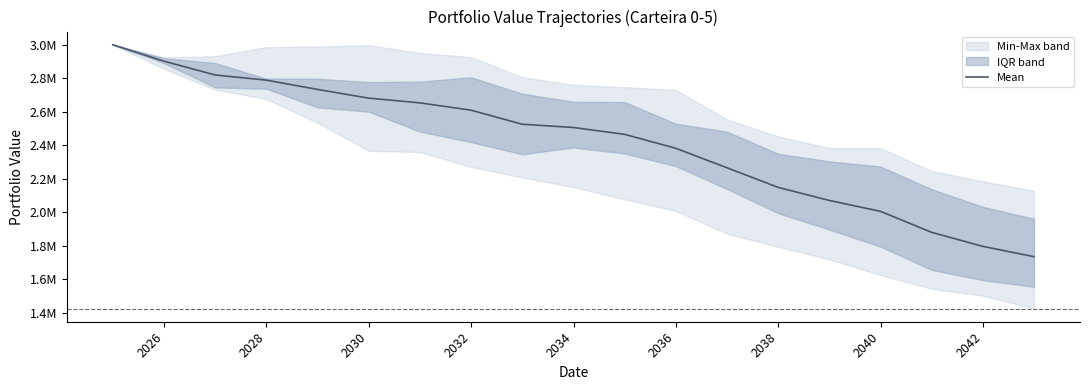

What is the difference between the second highest and second lowest values?

1105237.4